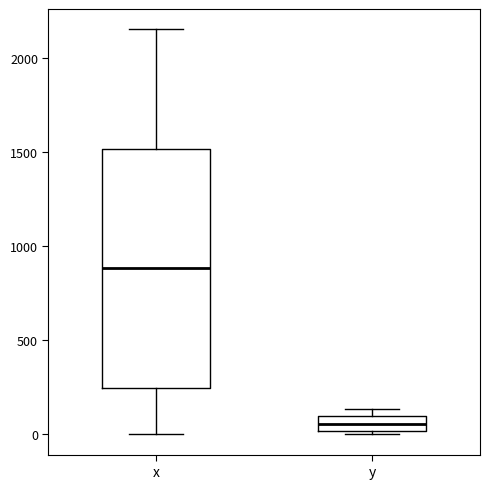

Reading left to right, read every box against the y-axis: the position of its median line, the range the box covers, and the ends of its whiskers. The values are not printed on the chart, so give them approximately, as read against the axis.

x: median 900, box 250 to 1500, whiskers 0 to 2150
y: median 50, box 0 to 100, whiskers 0 (just below the box's lower edge) to 150